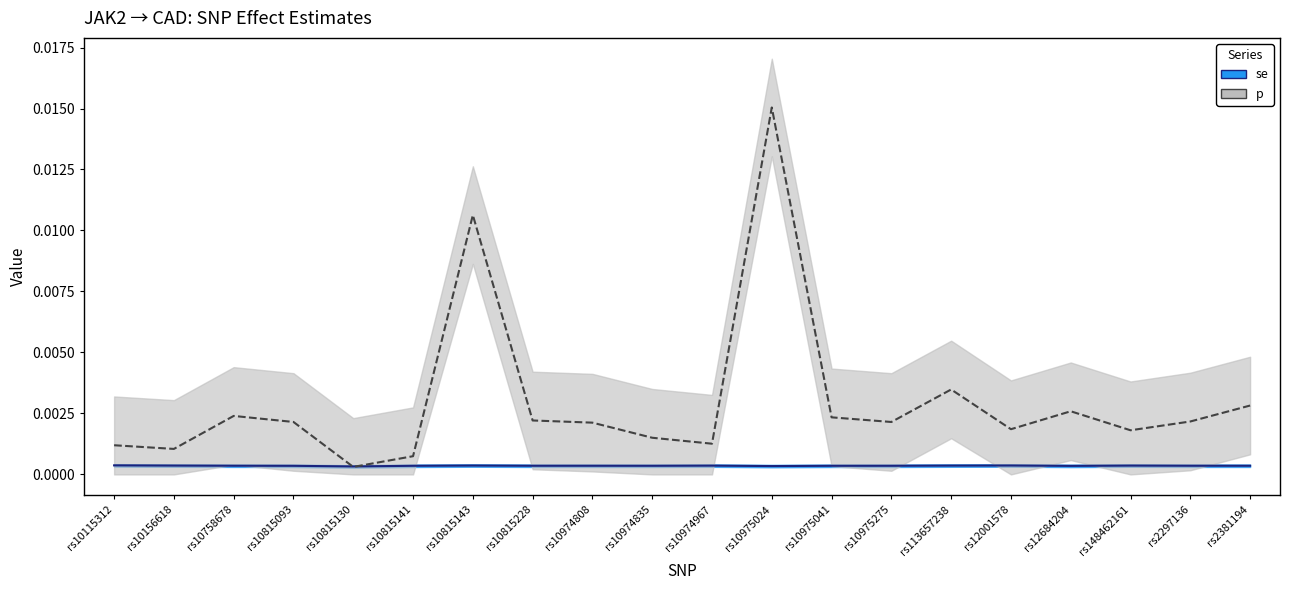

True or false: p and se intersect in this chart.

True